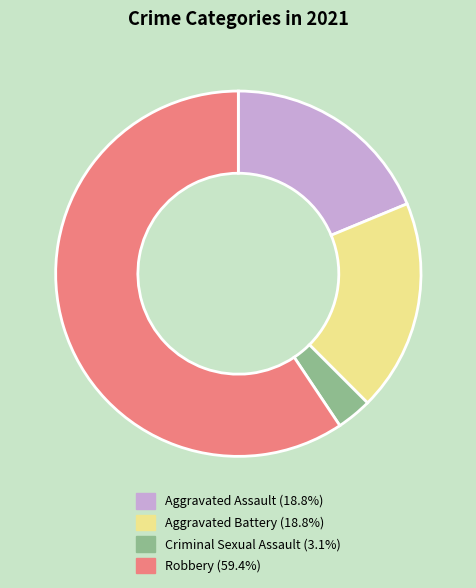

Combined, do Criminal Sexual Assault and Aggravated Assault account for over 50%?

No